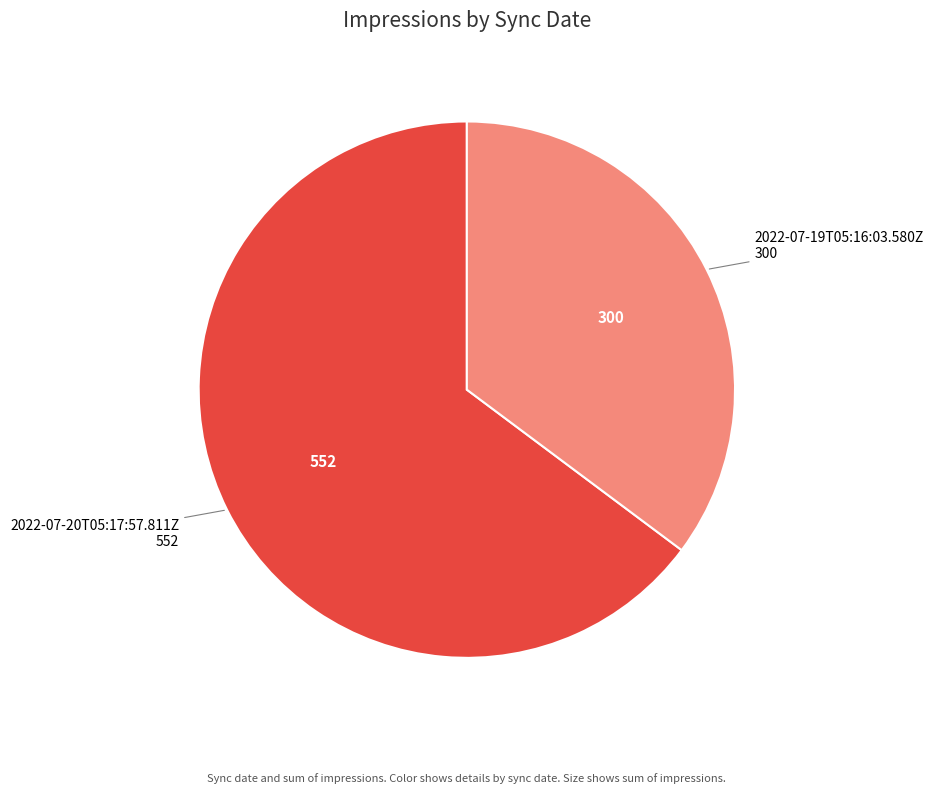

Which category has the biggest portion of the pie?

2022-07-20T05:17:57.811Z